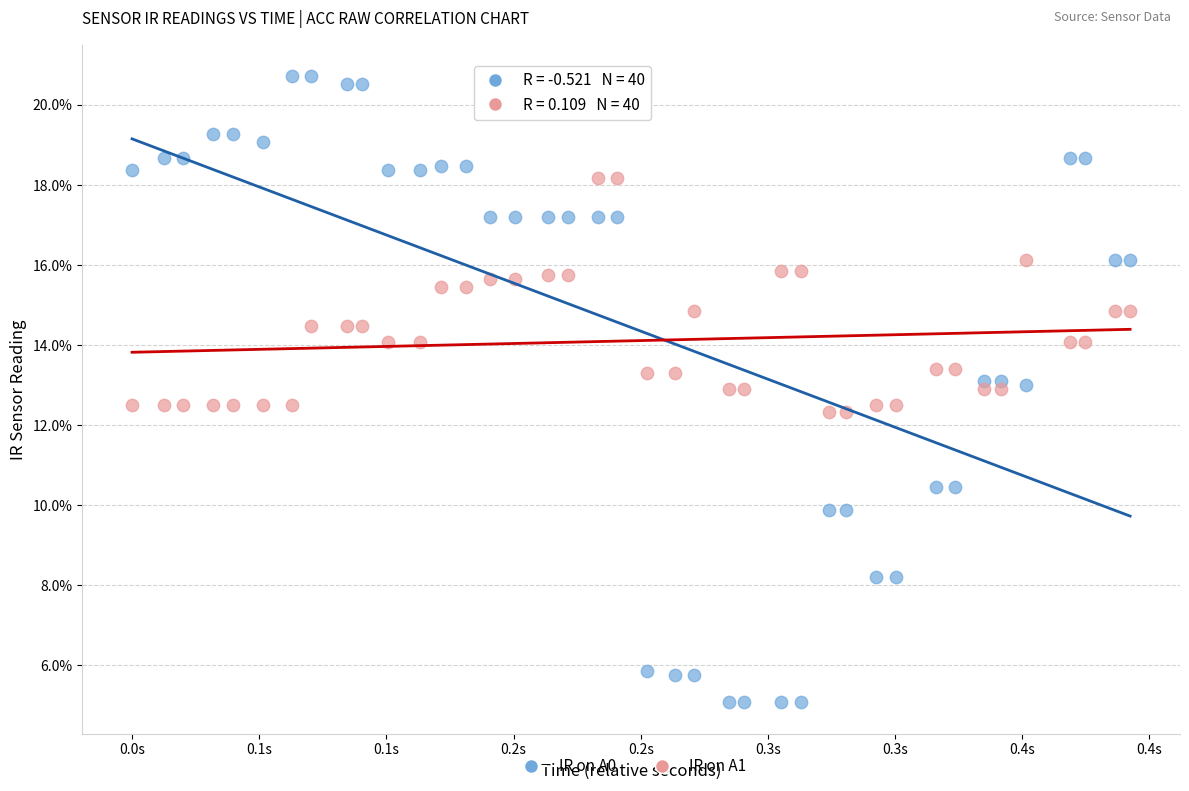

What are all the series names shown in the legend?

IR on A0, IR on A1